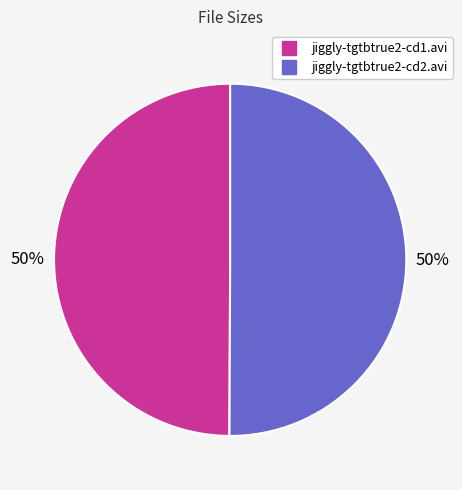

How many slices are in this pie chart?

2